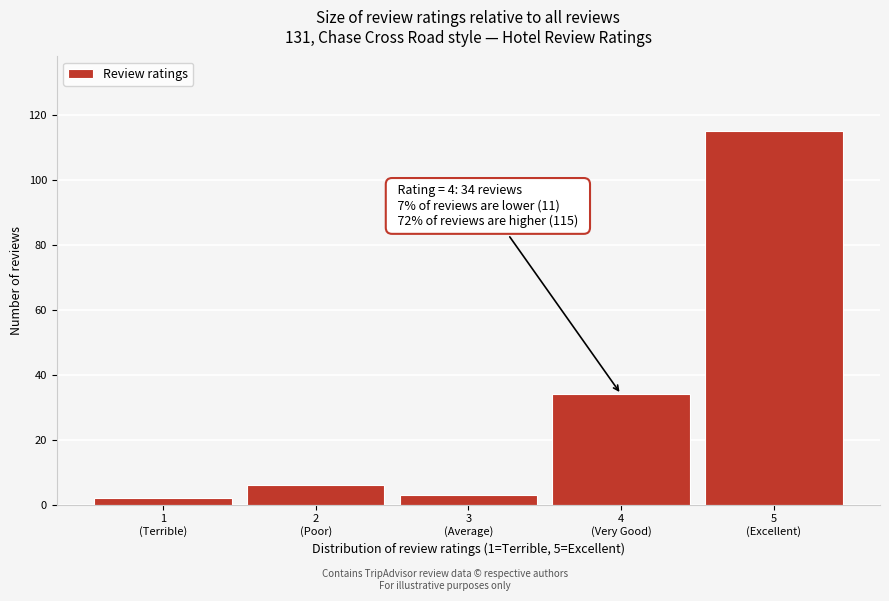

Reading left to right, what are all the values shown in this chart?

2	6	3	34	115